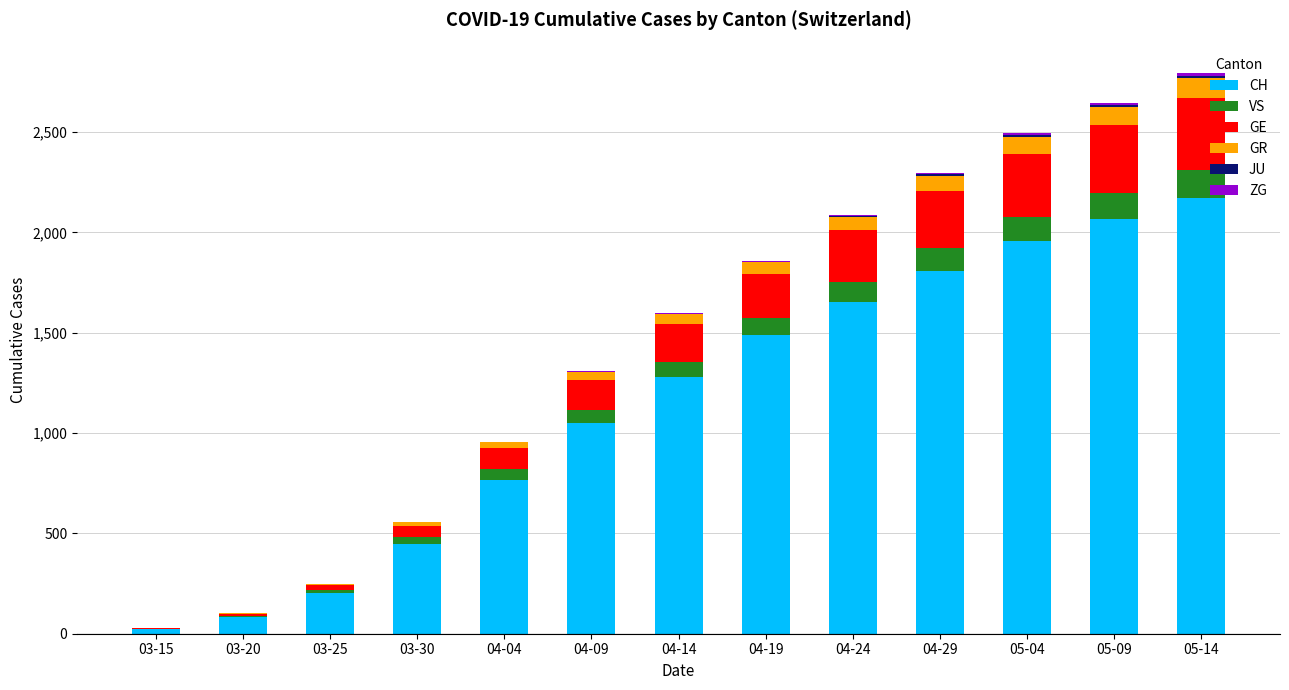

Which category has the highest value in the CH series?

05-14